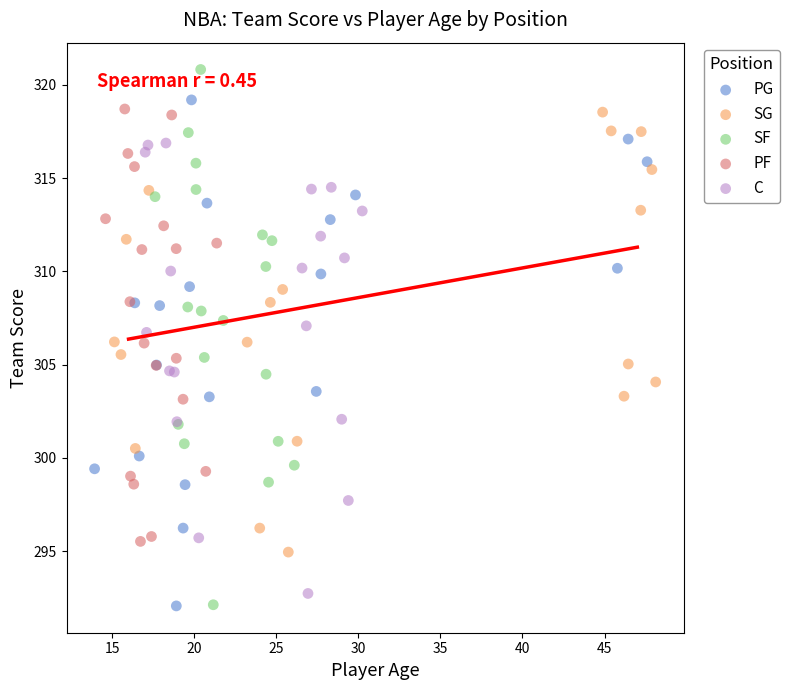

Which series reaches the maximum Y coordinate?

SF